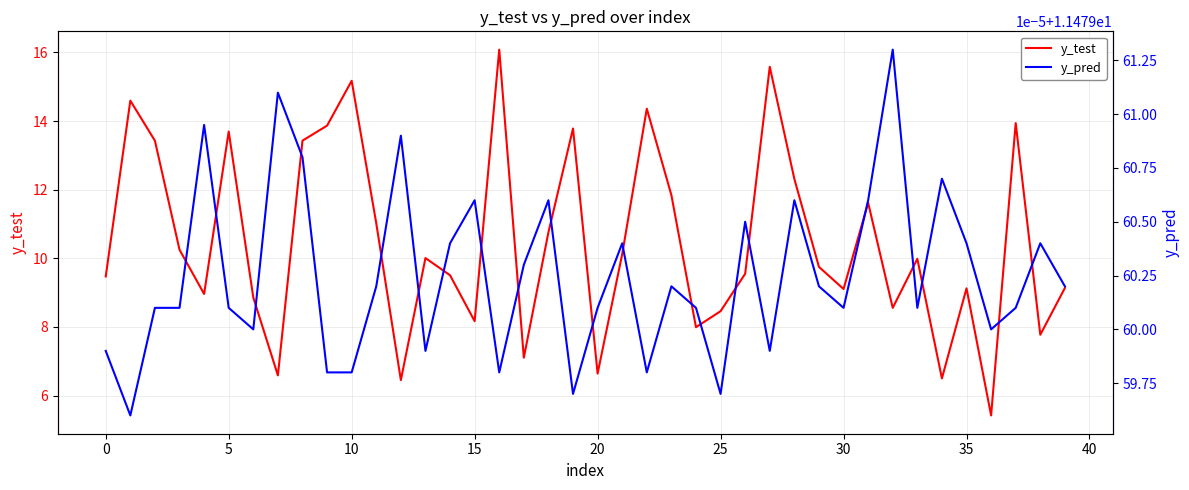

Which series has the widest spread of values?

y_test